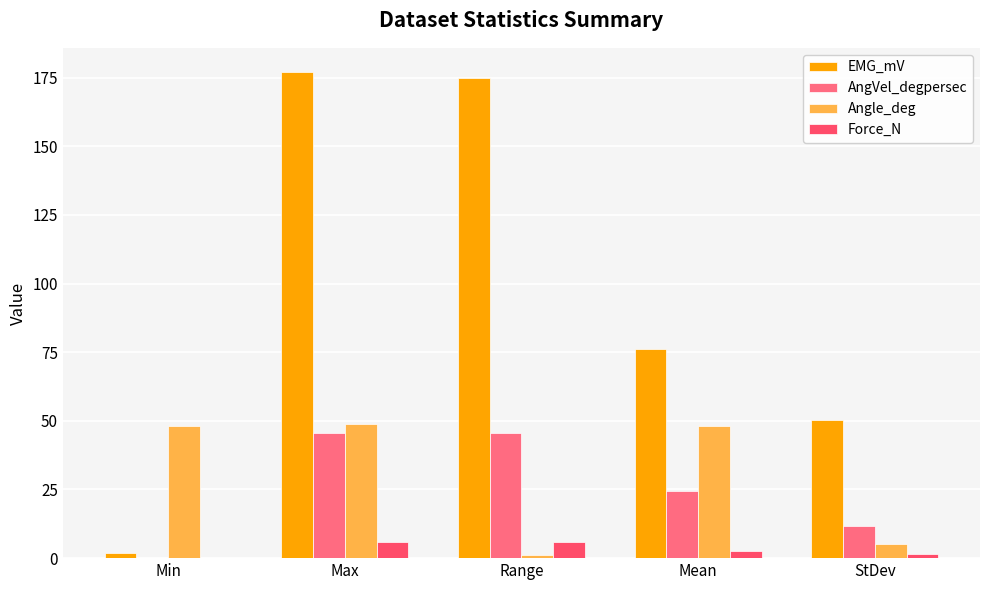

Which series has the largest range (max minus min)?

EMG_mV